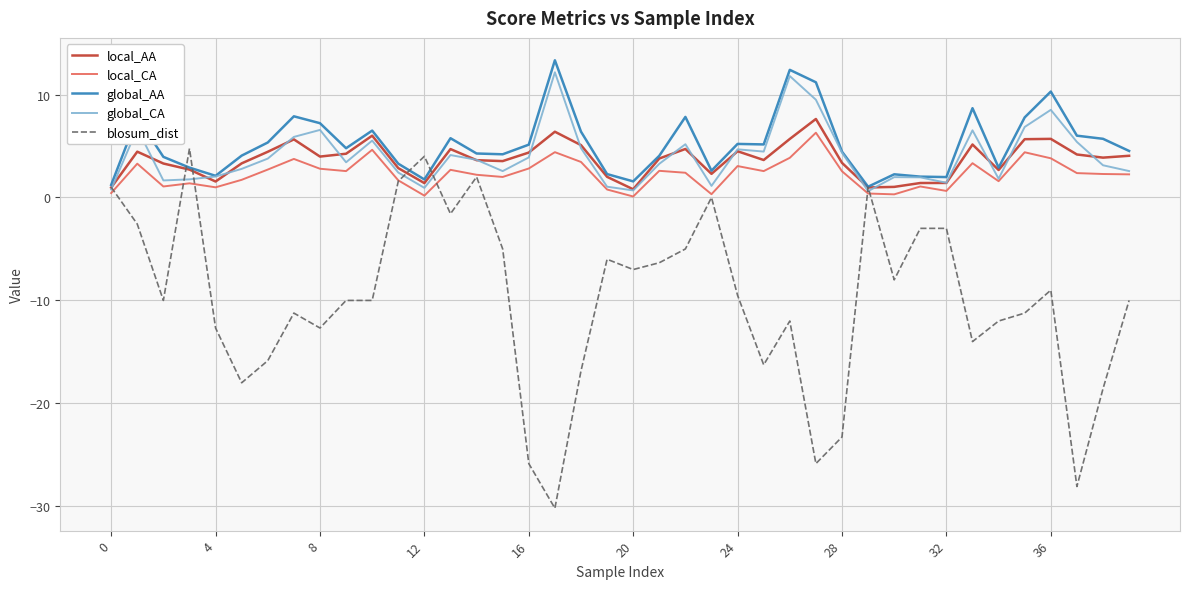

What is the maximum value for global_AA?

13.3